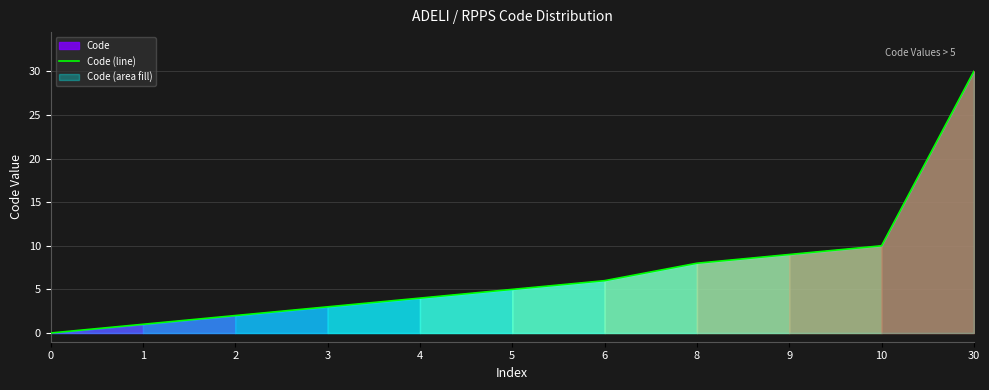

At which label is the value closest to 15?

10